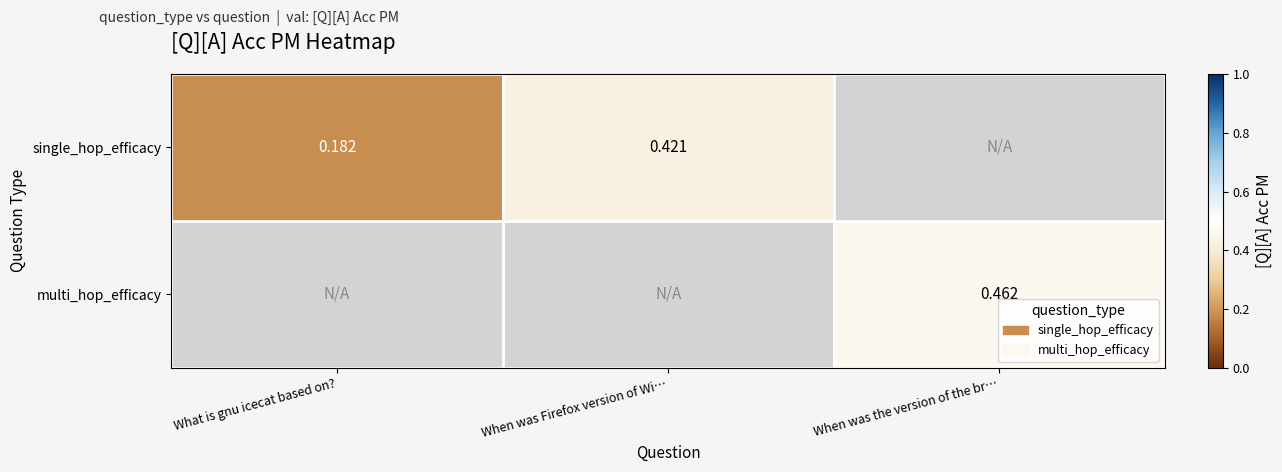

Count the number of categories in the chart.

3